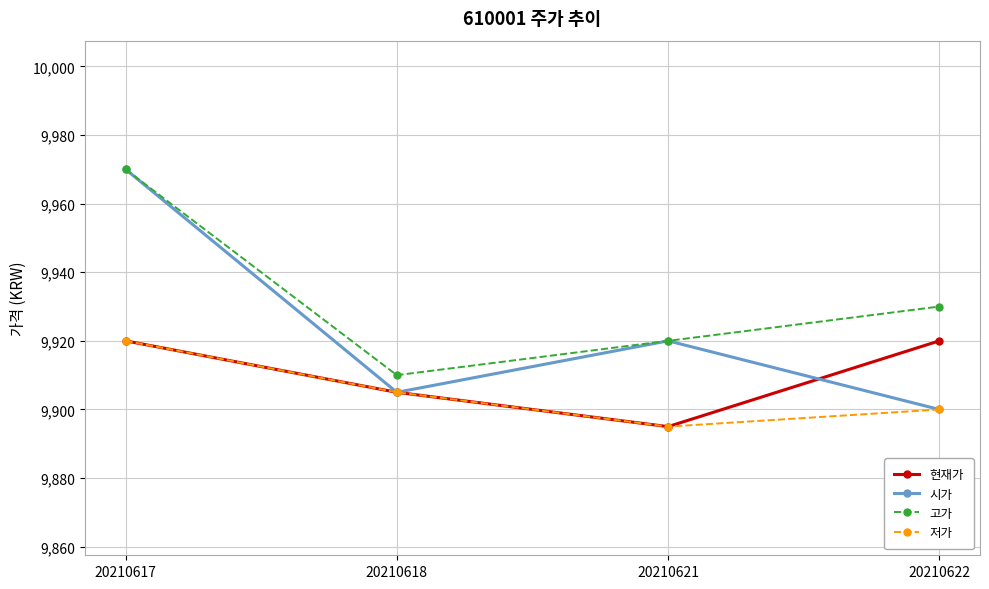

The value of 현재가 at 20210621 is 4661. True or false?

False